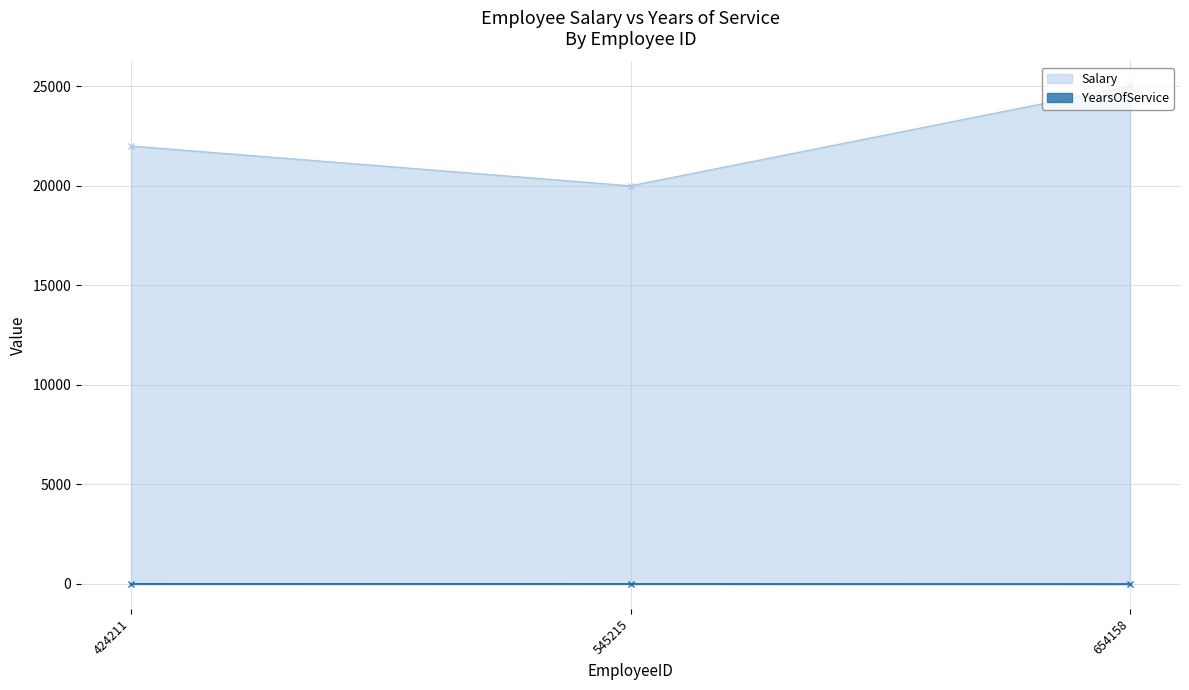

What is the difference between the highest and lowest values at 545215?

19993